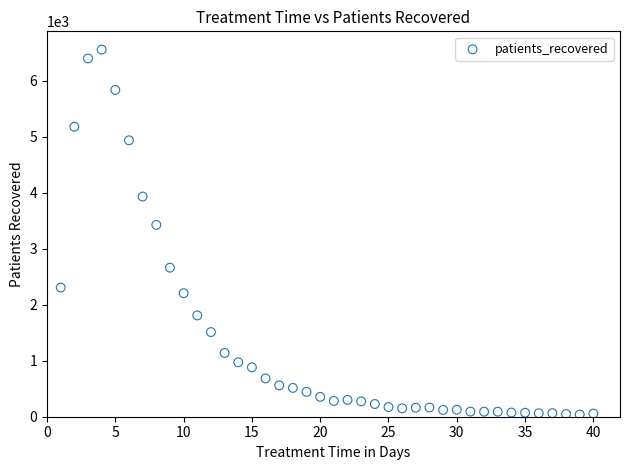

What Y value in the scatter plot is closest to 3299?

3427